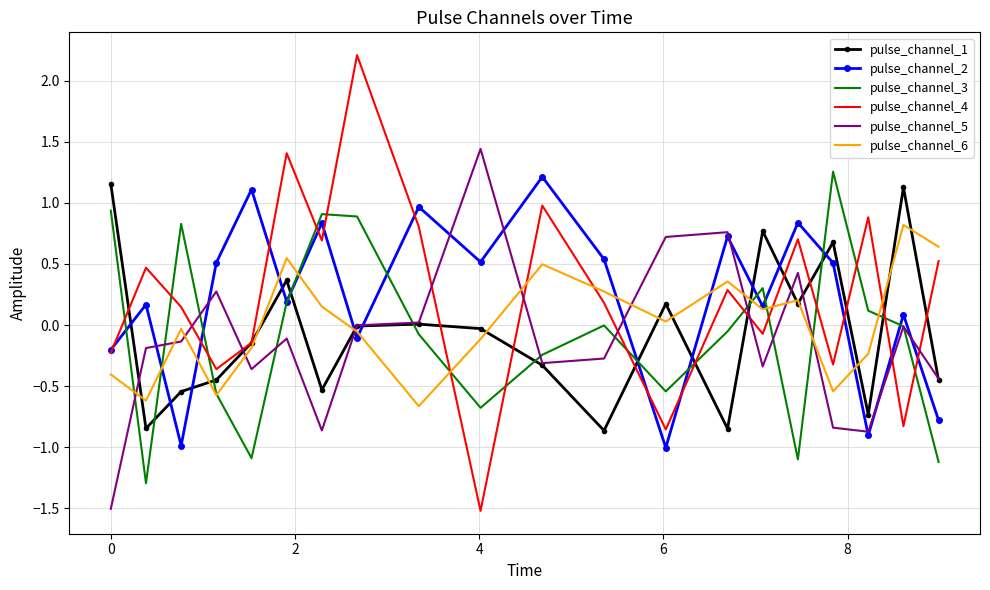

What is the maximum value for pulse_channel_4?

2.2